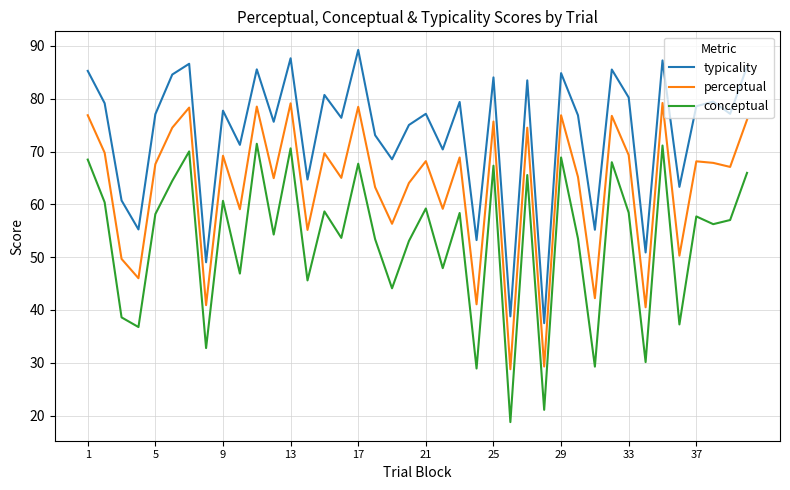

Which series has the largest total across all categories?

typicality